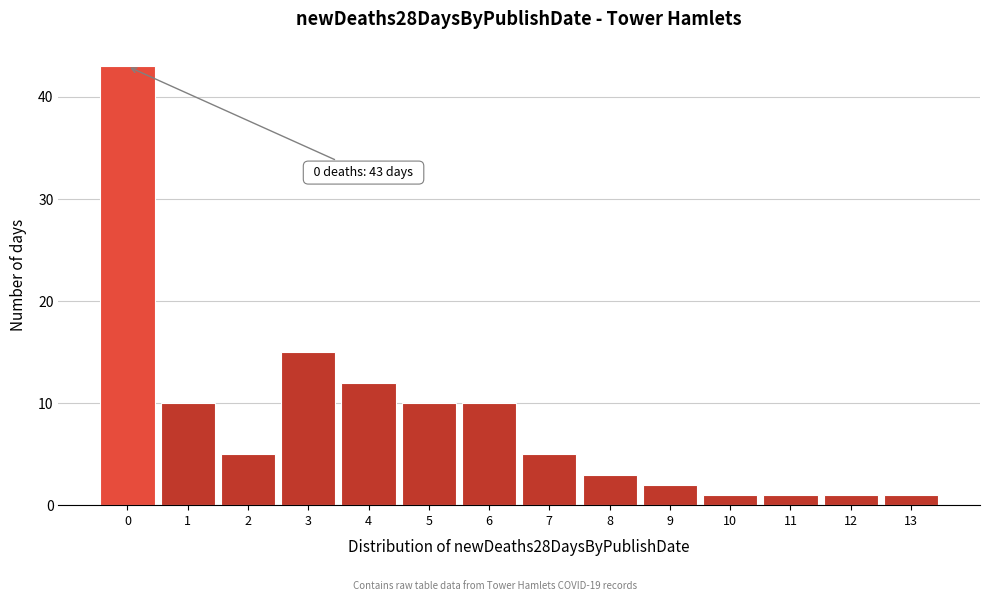

Which range on the x-axis has the tallest bar?

-0.5 to 0.5